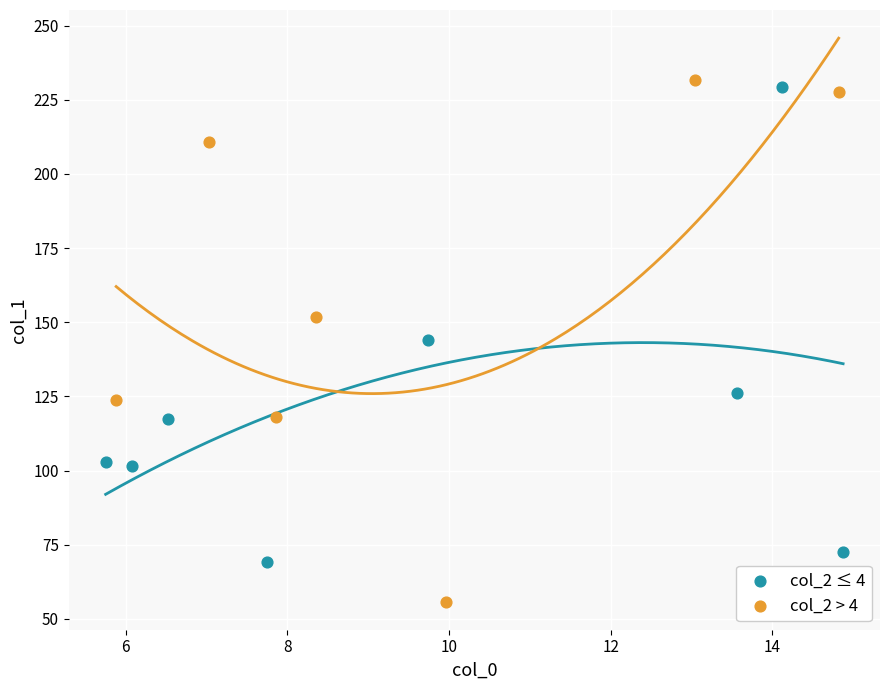

Which series contains the lowest Y value?

col_2 > 4